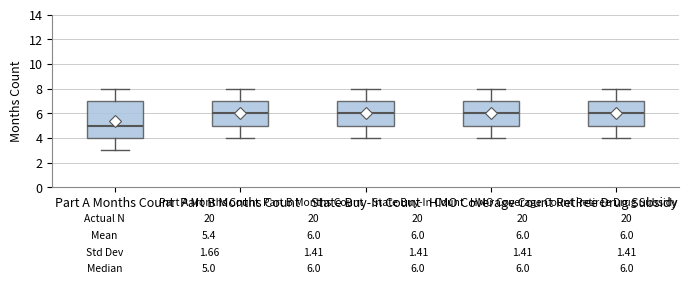

Which box is the tallest, from its lower edge to its upper edge?

Part A Months Count